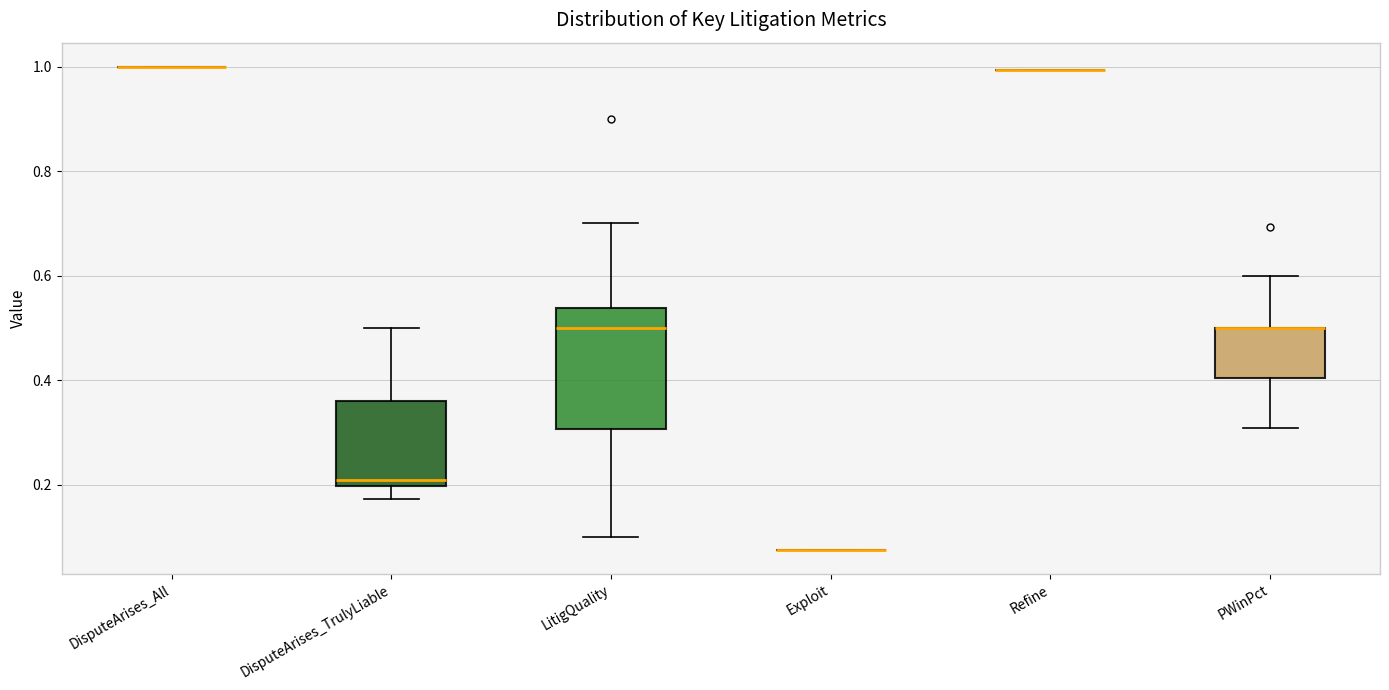

Which box is the tallest, from its lower edge to its upper edge?

LitigQuality